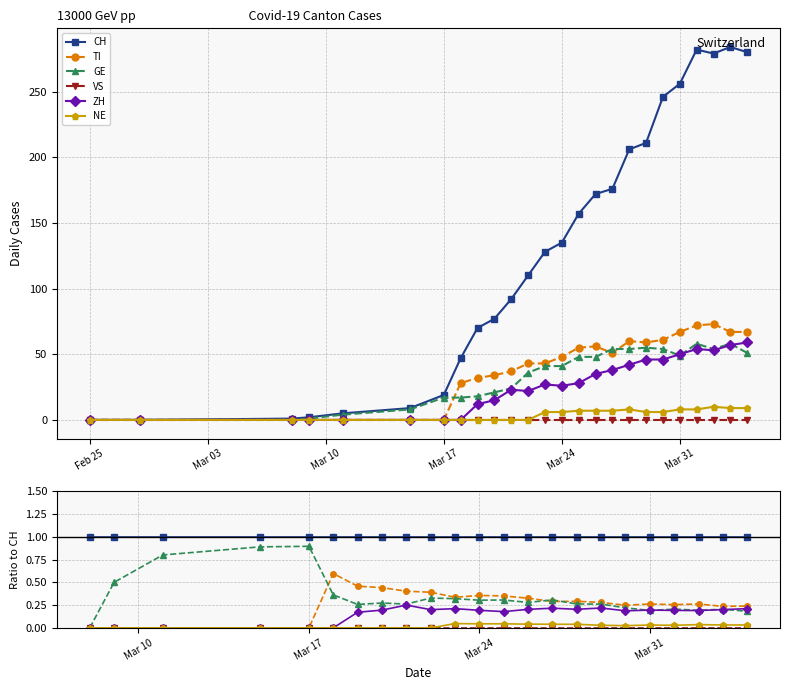

How many NE values are between 0 and 1?

23